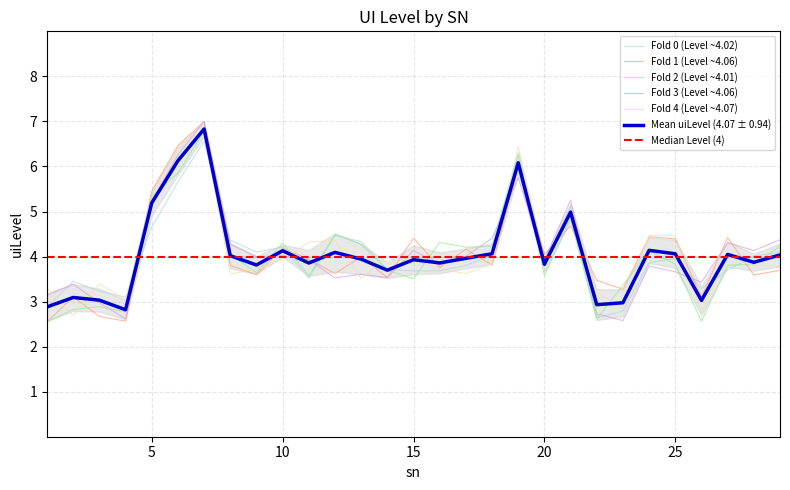

What is the minimum value shown in the chart?

2.8